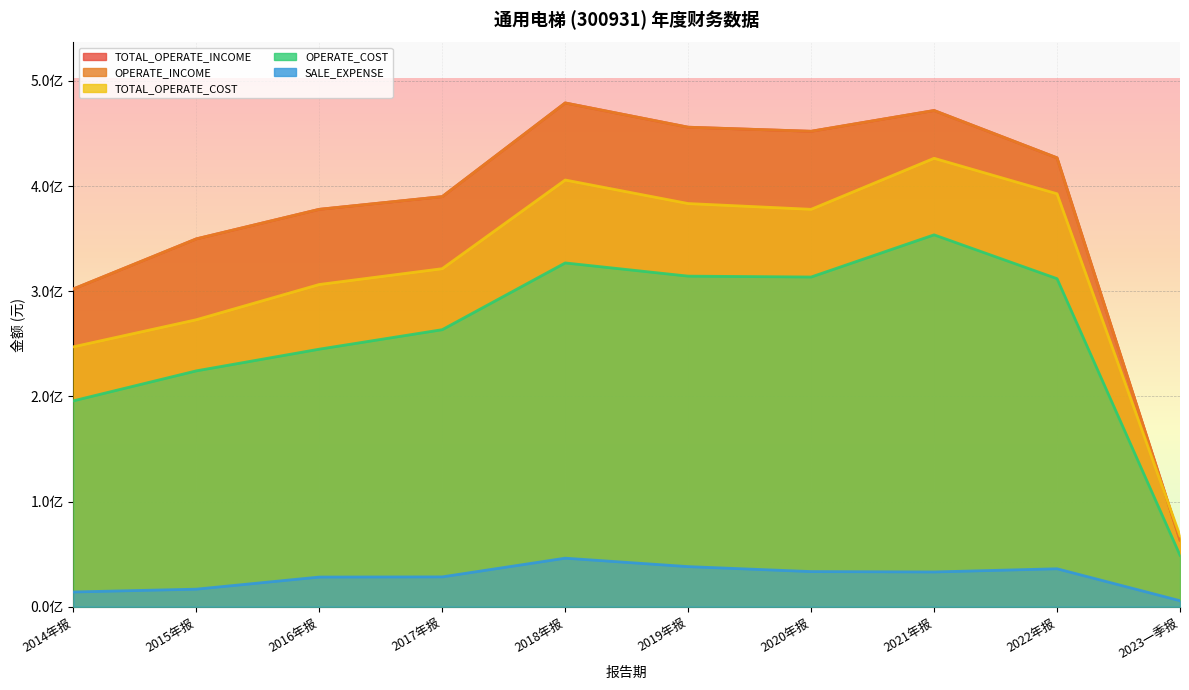

What is the label of the 2nd point from the left?

2015年报